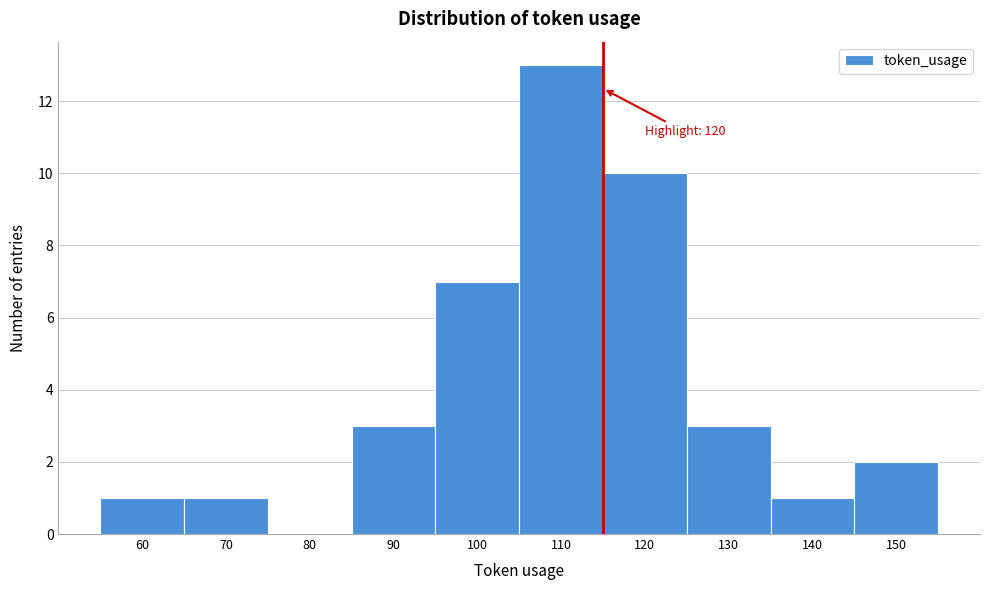

Reading right to left, list all the values displayed in this chart.

150=2	140=1	130=3	120=10	110=13	100=7	90=3	80=0	70=1	60=1